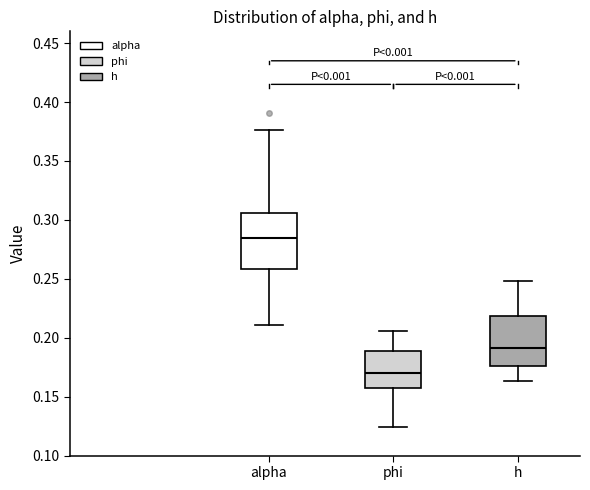

Reading left to right, read every box against the y-axis: the position of its median line, the range the box covers, and the ends of its whiskers. The values are not printed on the chart, so give them approximately, as read against the axis.

alpha: median 0.285, box 0.260 to 0.305, whiskers 0.210 to 0.375
phi: median 0.170, box 0.155 to 0.190, whiskers 0.125 to 0.205
h: median 0.190, box 0.175 to 0.220, whiskers 0.165 to 0.250